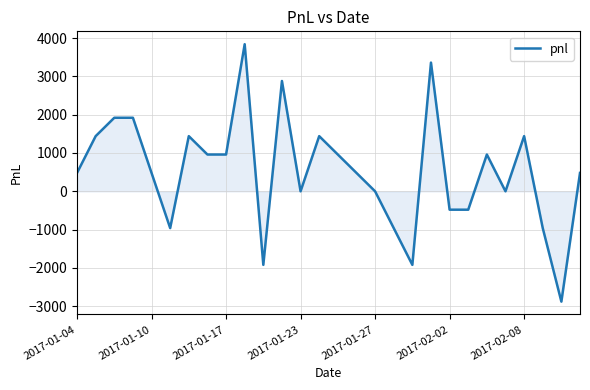

What is the smallest value displayed?

-2880